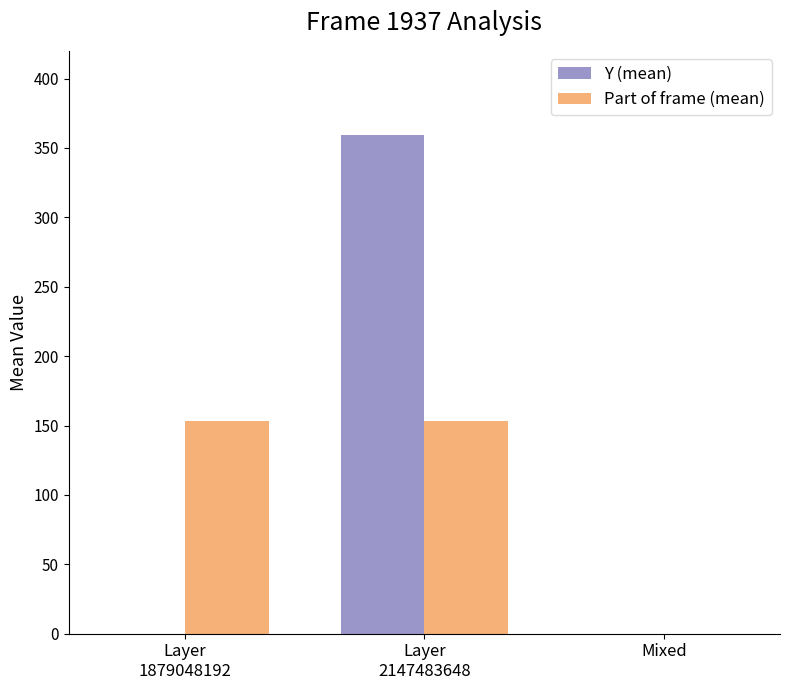

Which series has the widest spread of values?

Y (mean)